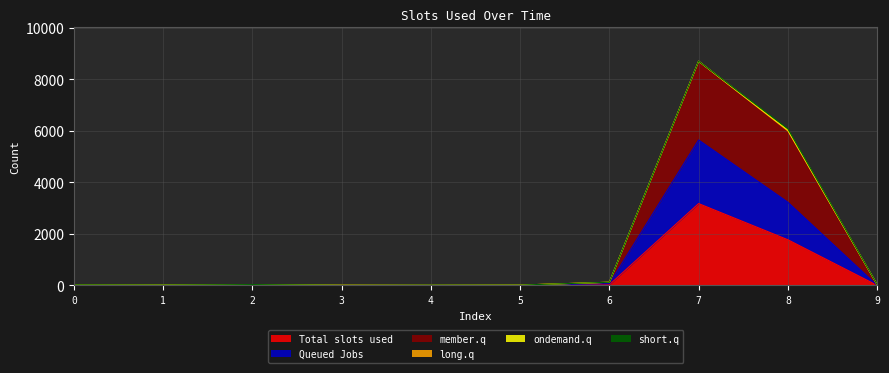

At which label does col_5 reach its peak?

7